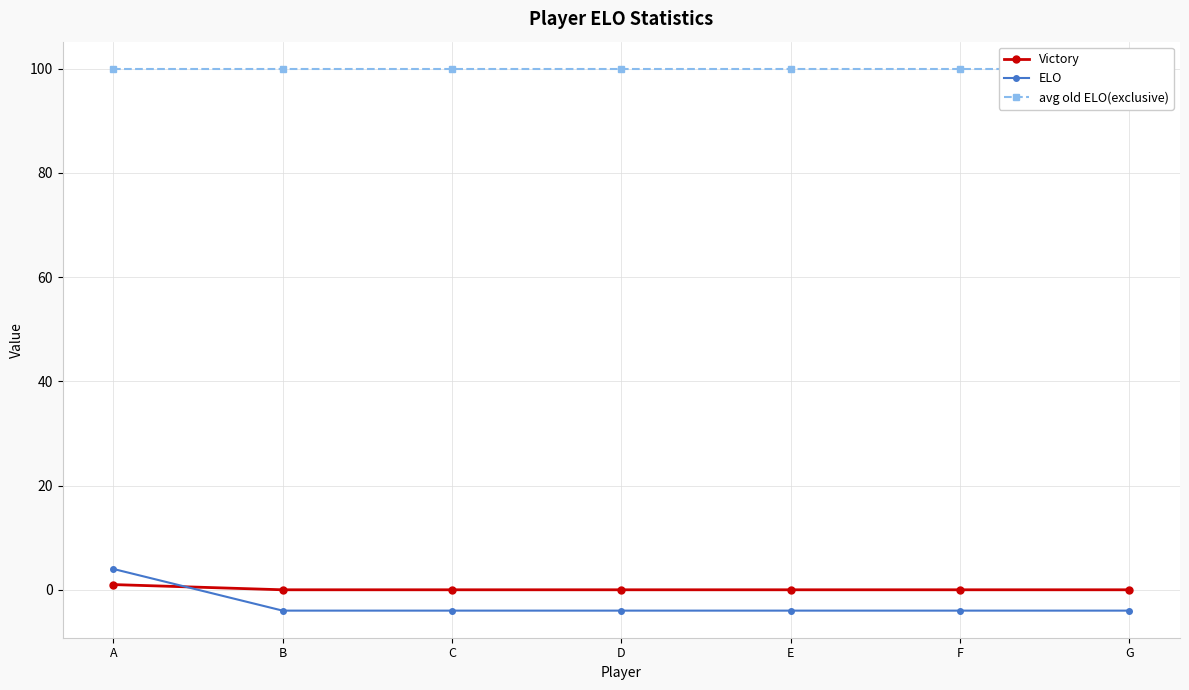

Which has a higher value, D or C?

D